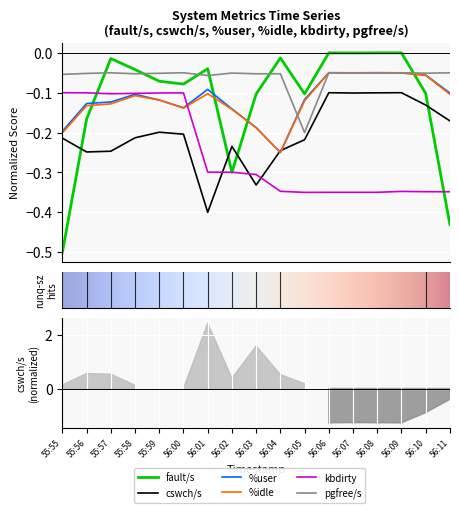

Where do kbdirty and fault/s first cross each other?

55:56 and 55:57